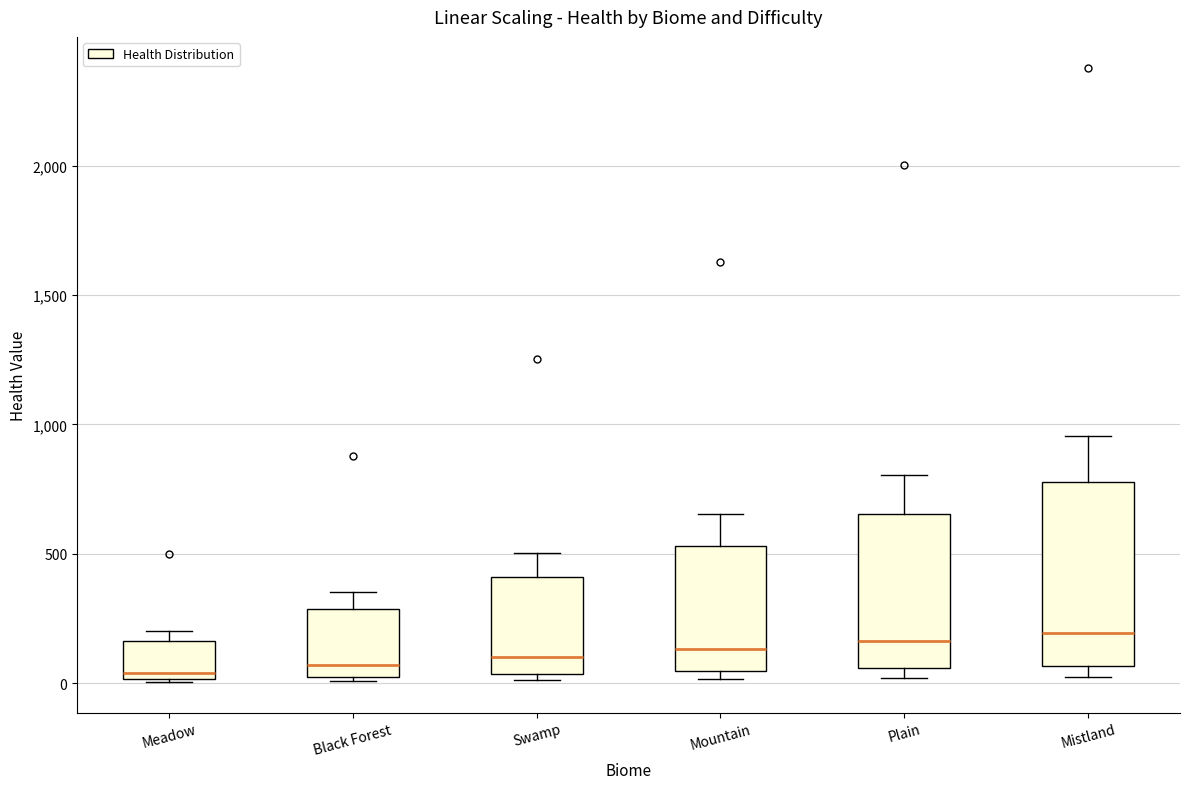

Which box is the tallest, from its lower edge to its upper edge?

Mistland